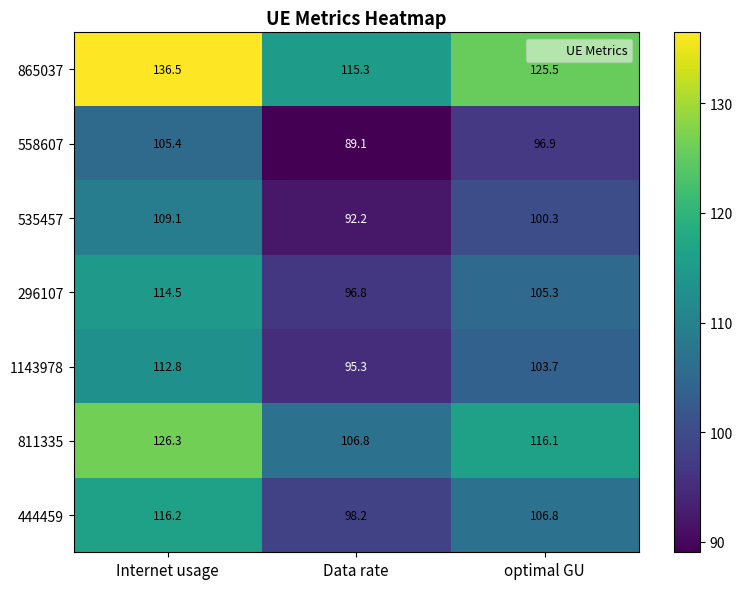

The 535457 series shows 92.2 at Data rate. True or false?

True